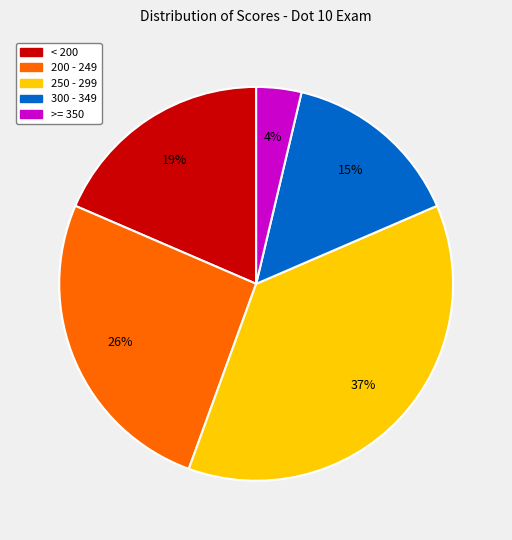

Does any single category account for the majority?

No